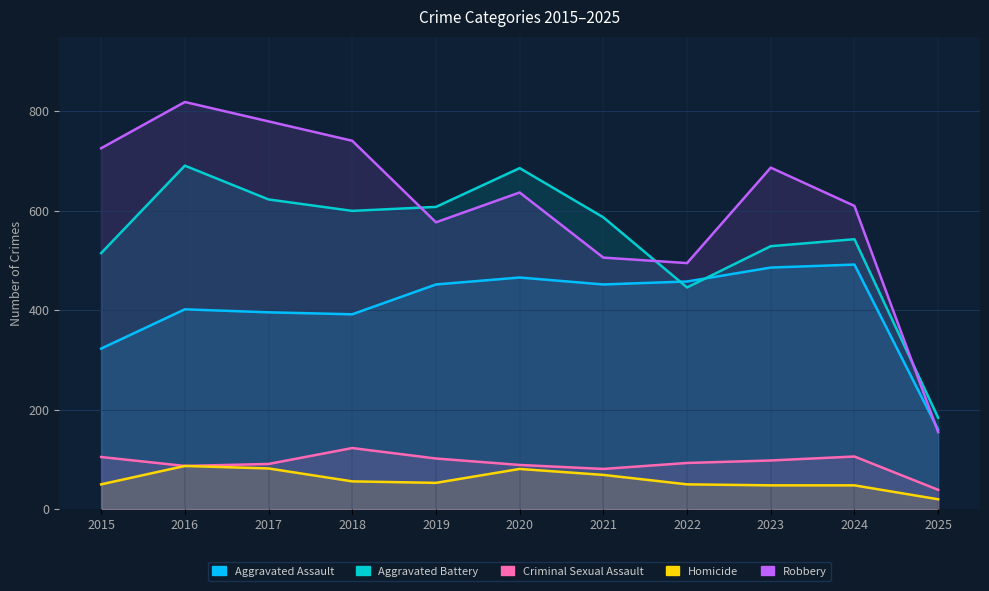

At which category does Aggravated Assault reach its first local peak?

2016